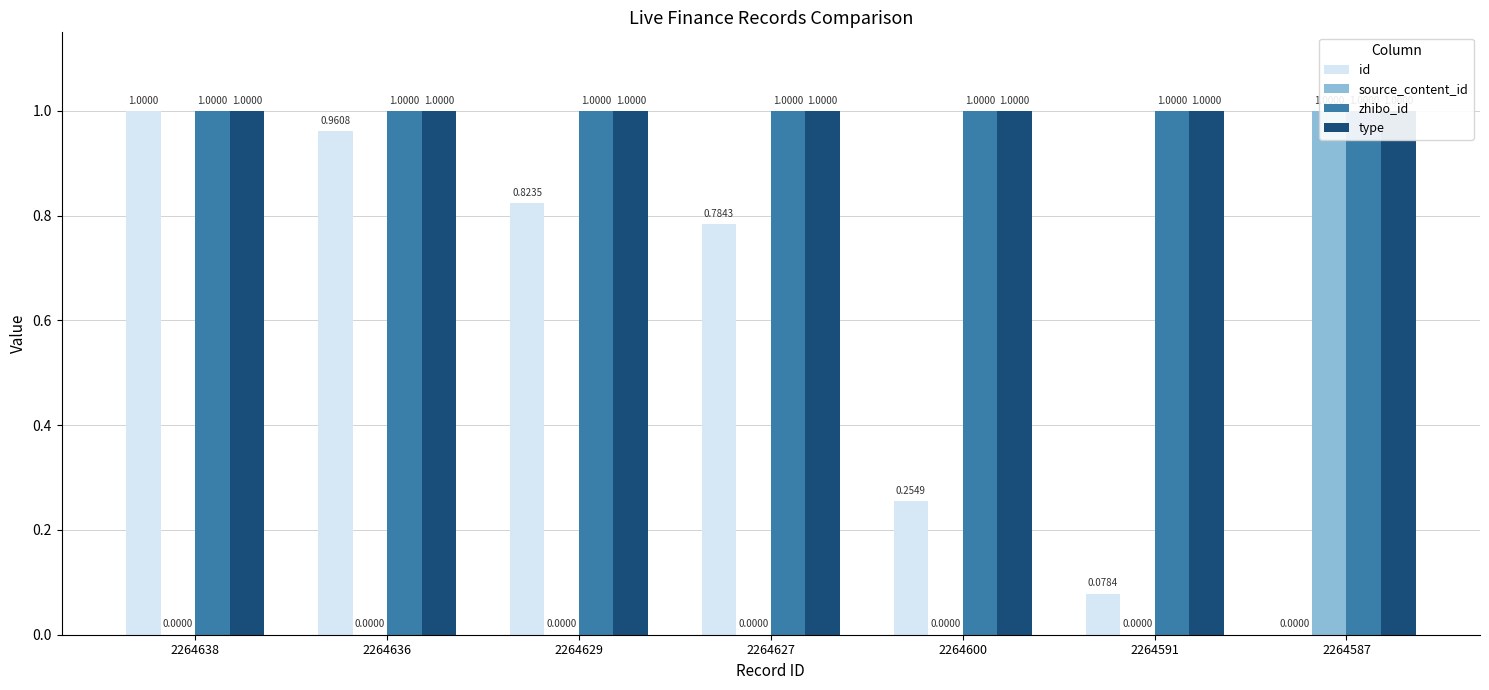

Which series has the largest range (max minus min)?

id